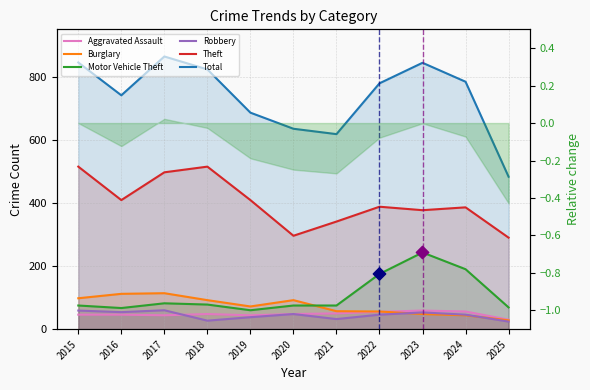

Which series has the largest Y range (max minus min)?

Total